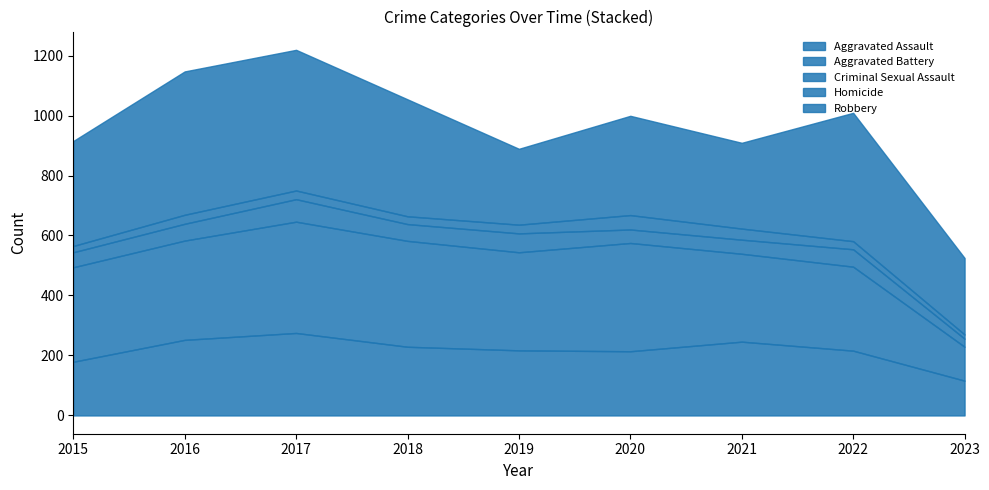

List the series in order of their peak value, lowest first.

Homicide, Criminal Sexual Assault, Aggravated Assault, Aggravated Battery, Robbery